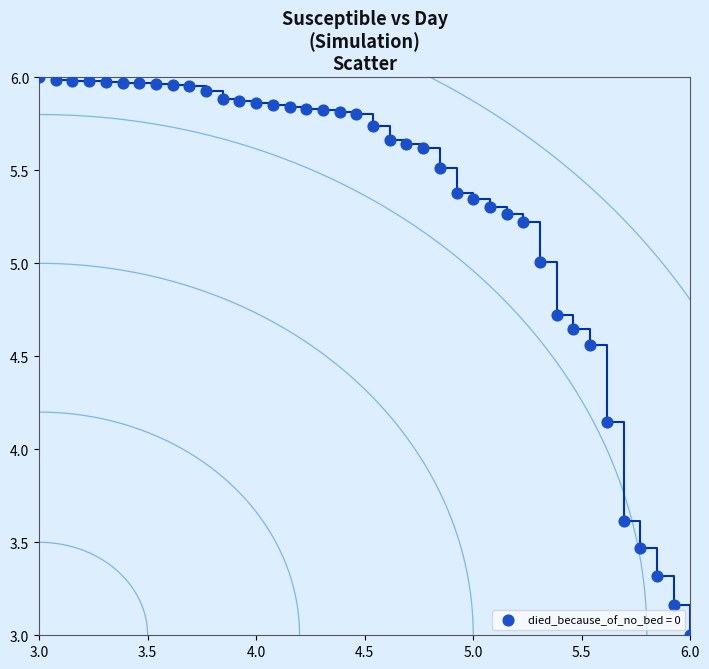

What is the range of Y values (max minus min)?

3.0